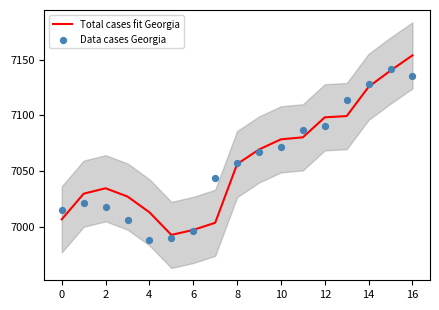

At how many categories does at least one series exceed 7053?

9